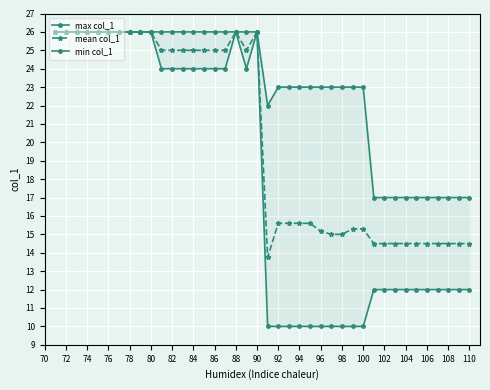

How many values in the min col_1 series exceed 24?

12